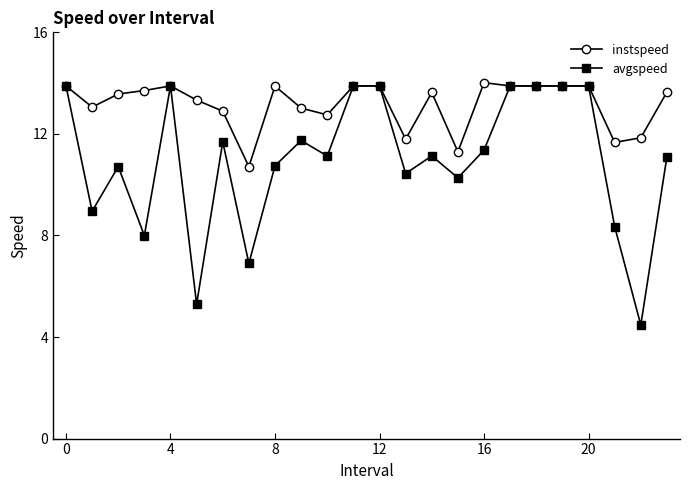

Which series has the largest total across all categories?

instspeed